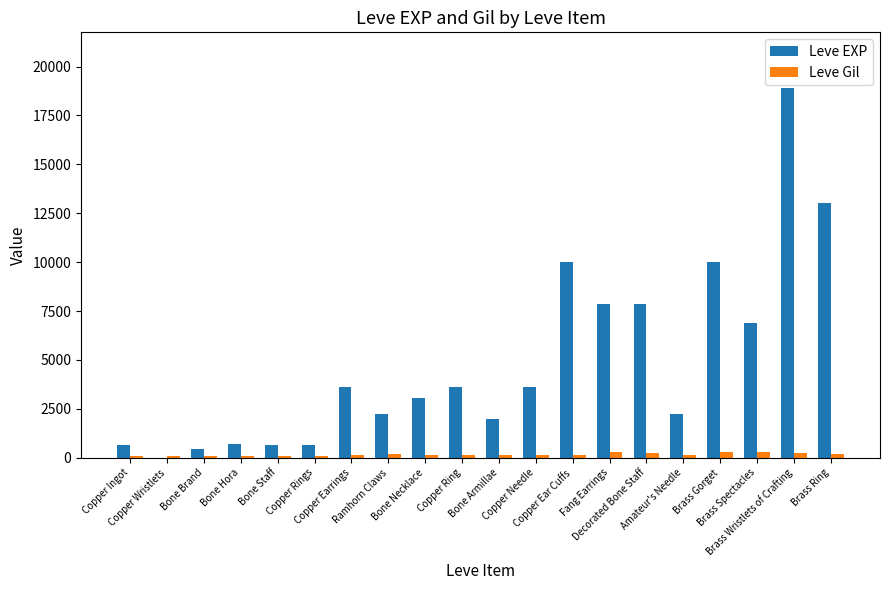

Between Bone Hora and Bone Armillae, which series saw the biggest shift?

Leve EXP